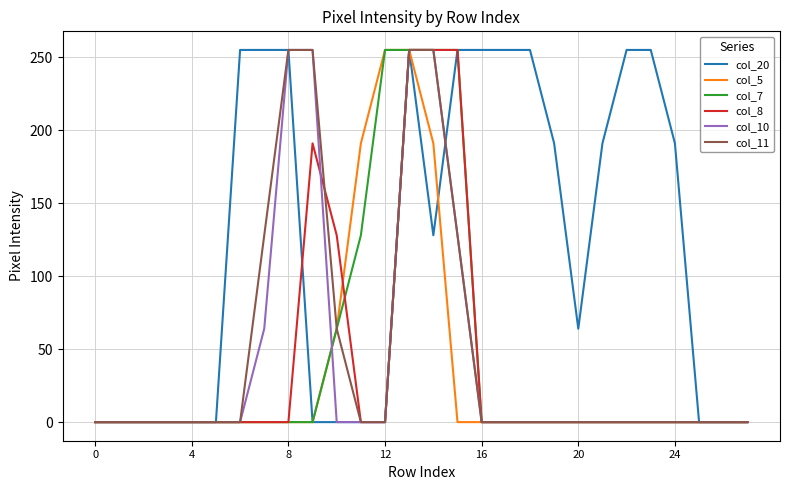

Which series has the largest total across all categories?

col_20